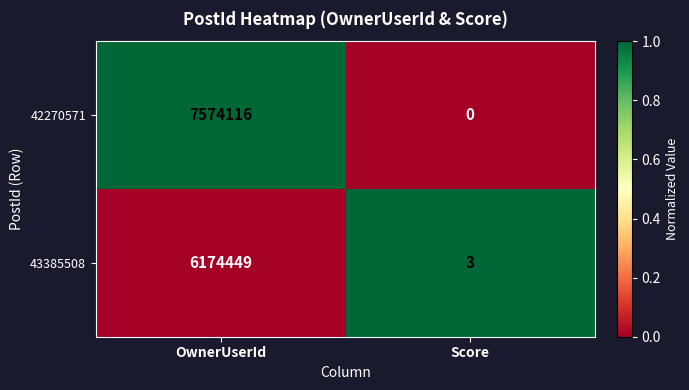

Which label corresponds to the smallest value in the chart?

Score